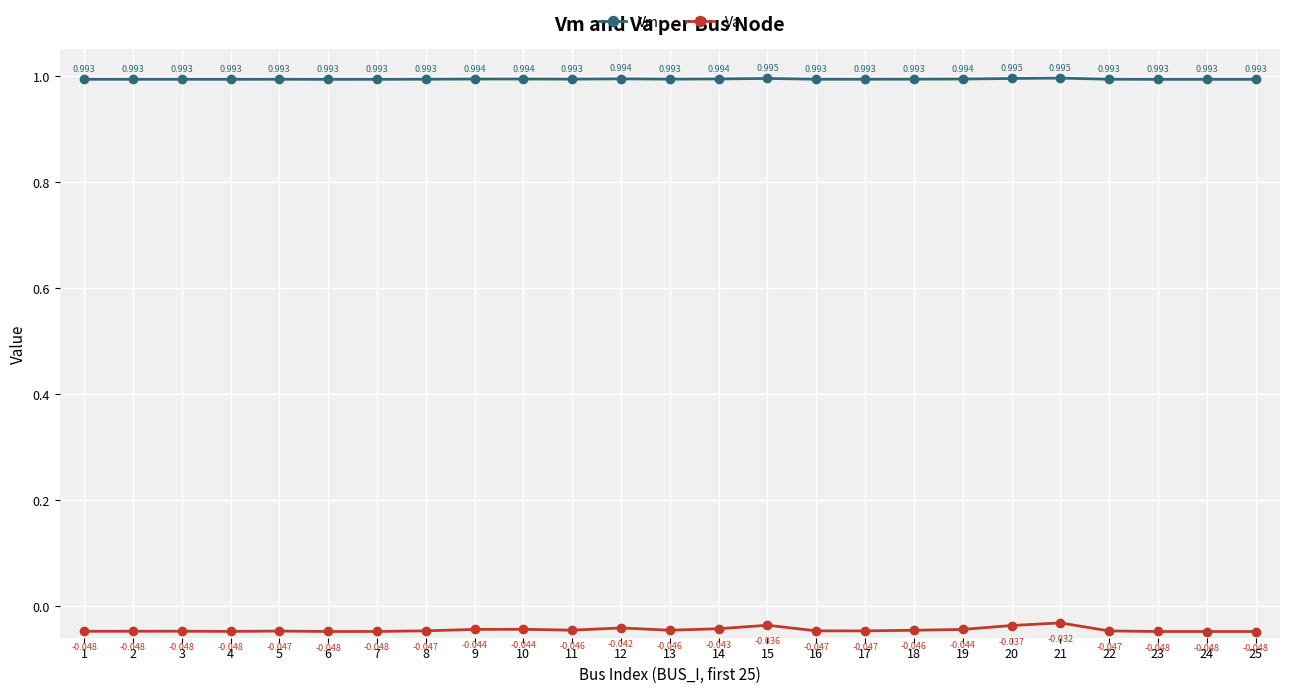

In Va, how many points are higher than both neighbors (excluding endpoints)?

6